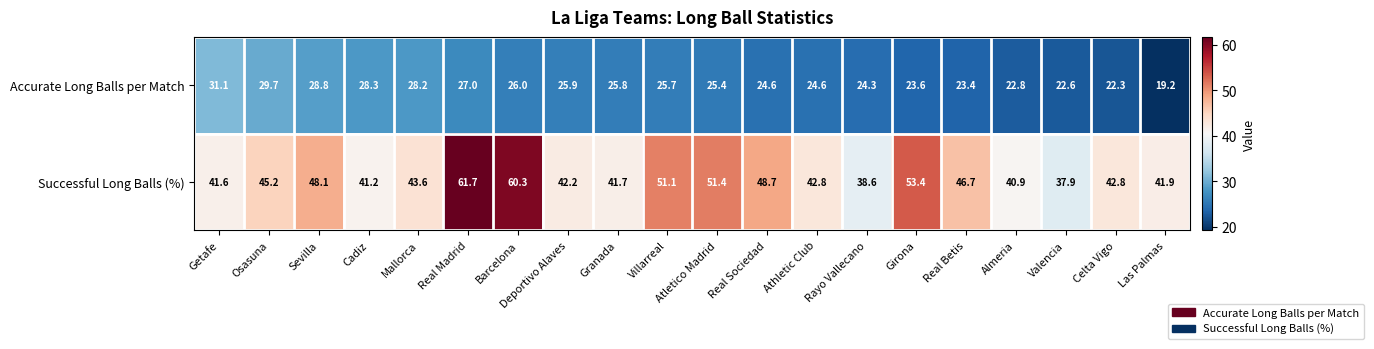

List the series in order of their overall mean, highest first.

Successful Long Balls (%), Accurate Long Balls per Match